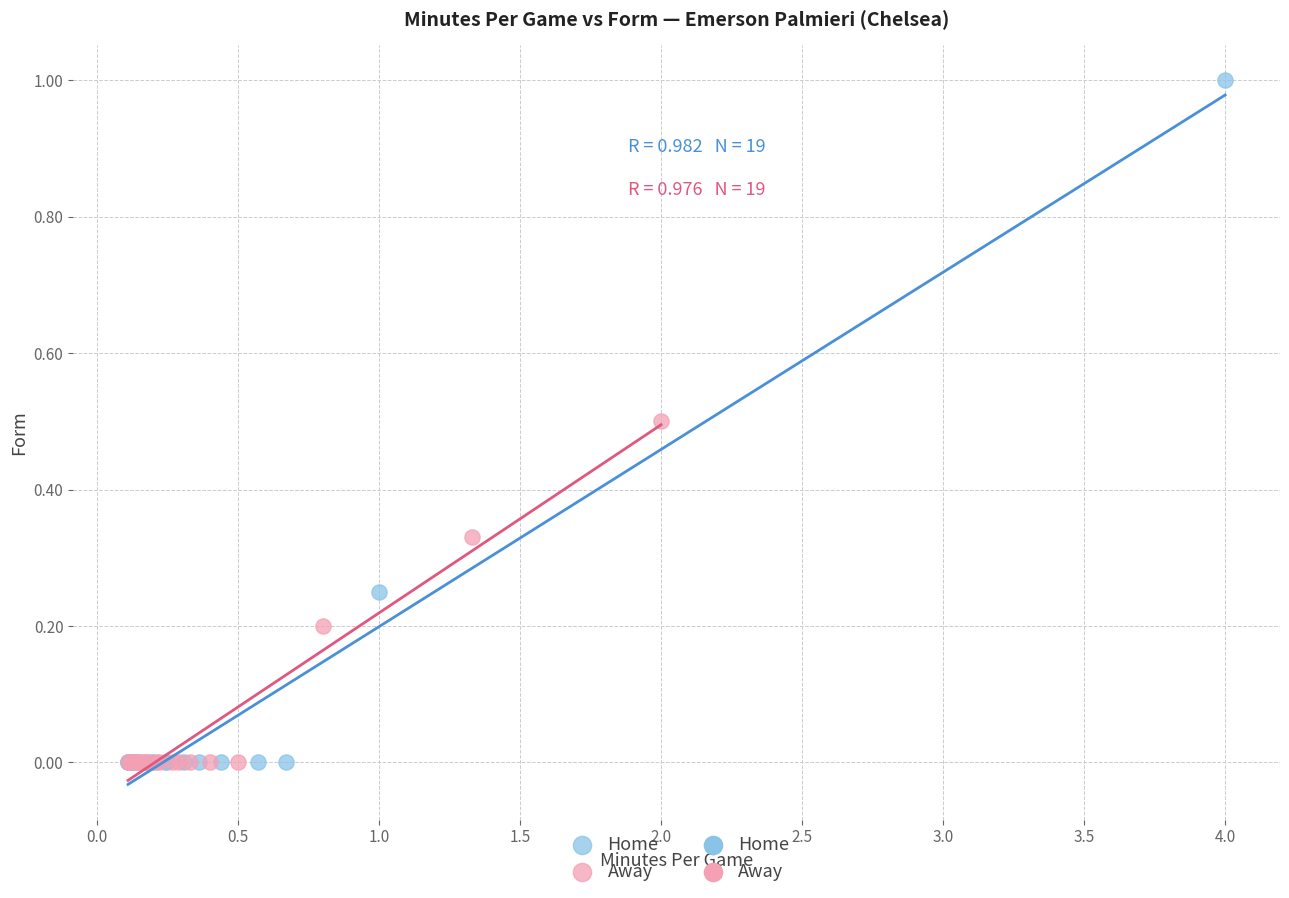

Which series has the widest spread of Y values?

Home